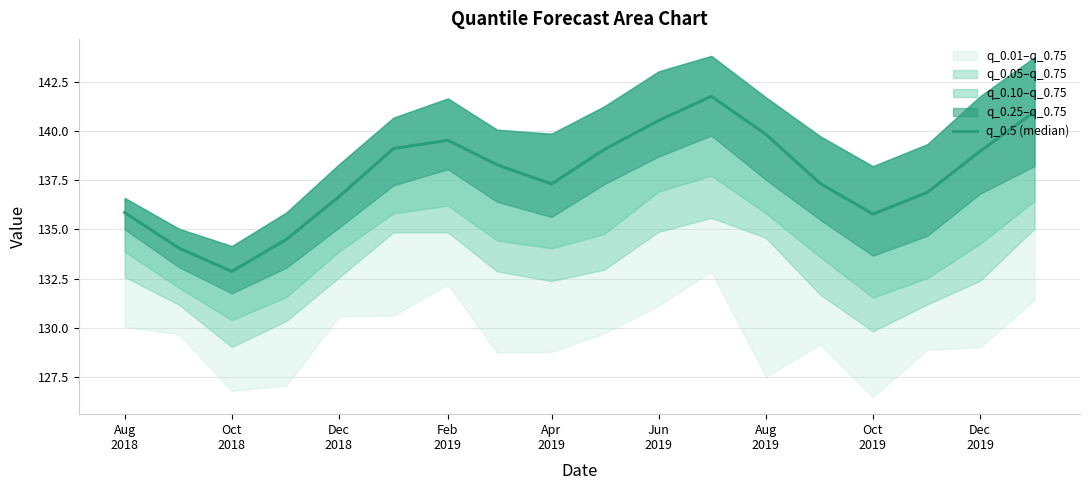

What is the difference between the maximum and minimum values?

8.9